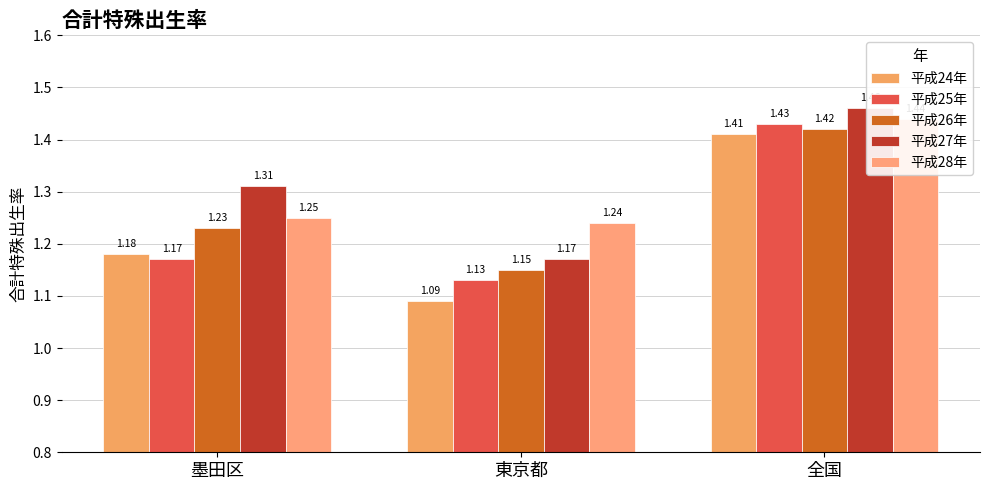

Is the value of 平成28年 at 墨田区 greater than the value of 平成25年 at 東京都?

Yes